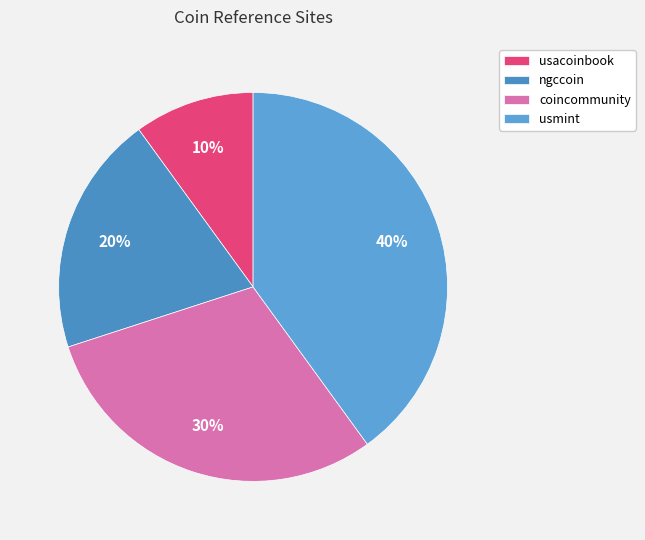

To the nearest percent, what is the difference between the coincommunity and usmint slice percentages?

10%